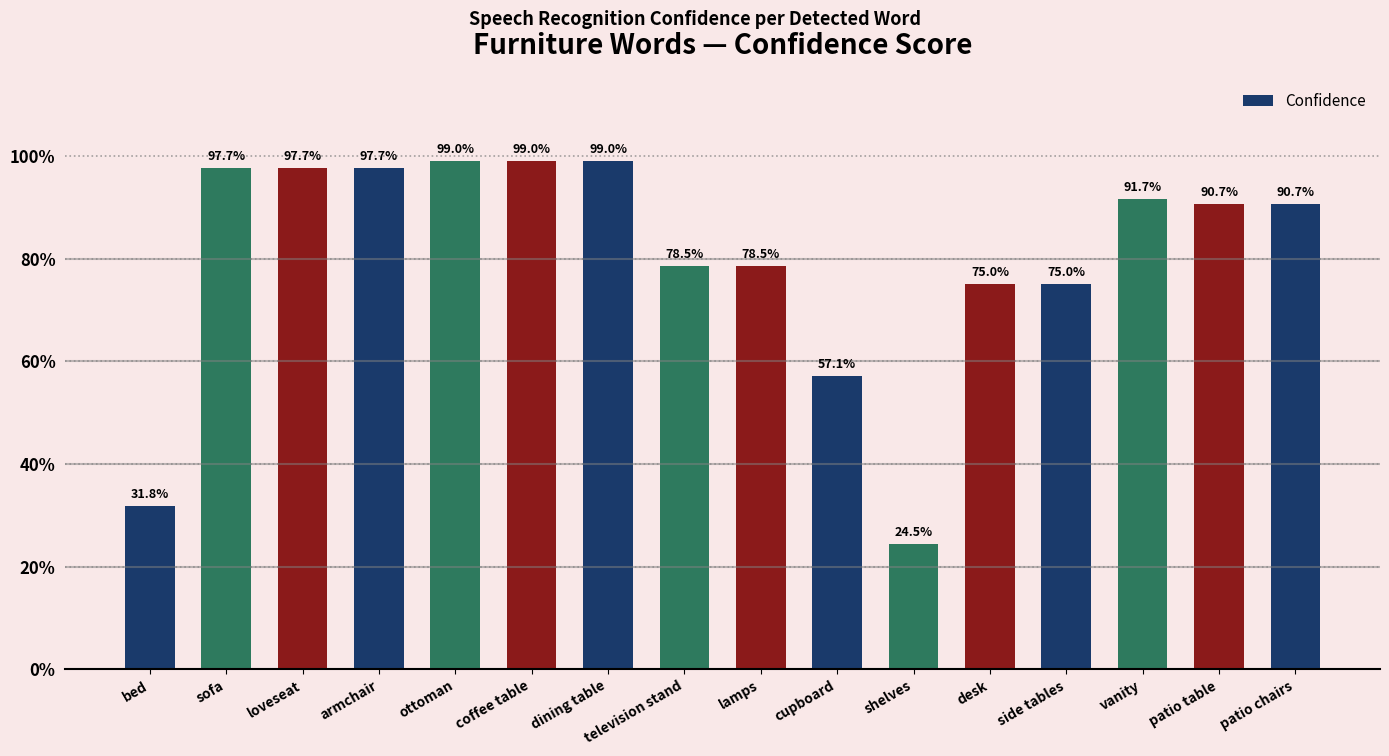

What is the difference between the values at shelves and desk?

0.5